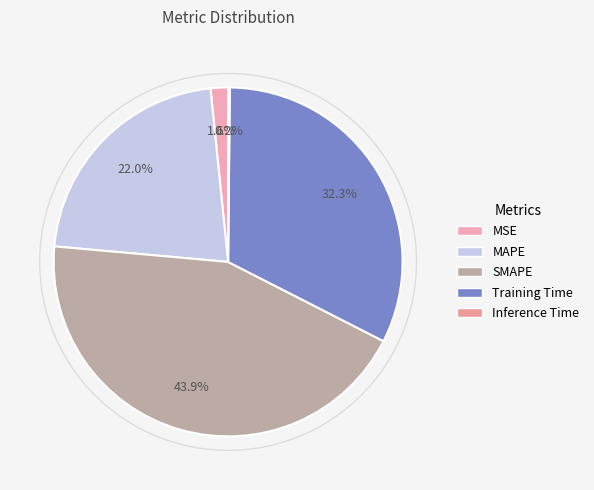

Rank the categories by value from lowest to highest.

Inference Time, MSE, MAPE, Training Time, SMAPE